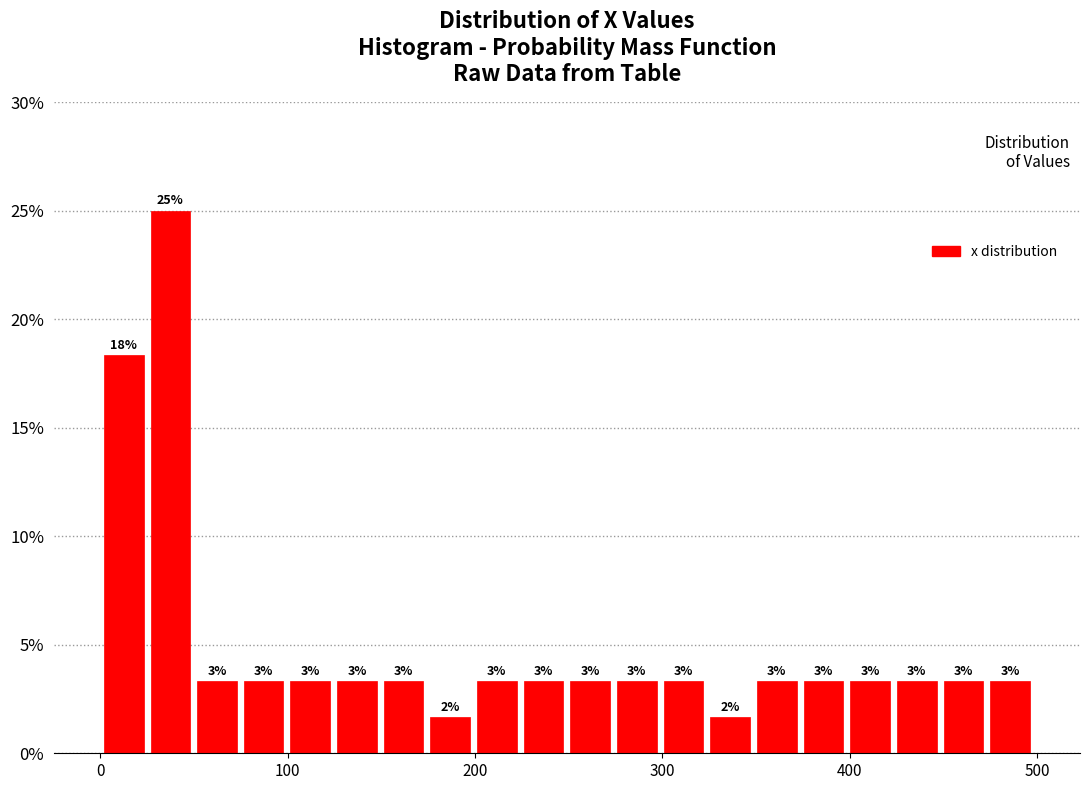

Around what value on the x-axis is the tallest bar? Give the approximate position of its centre, as read against the axis.

40